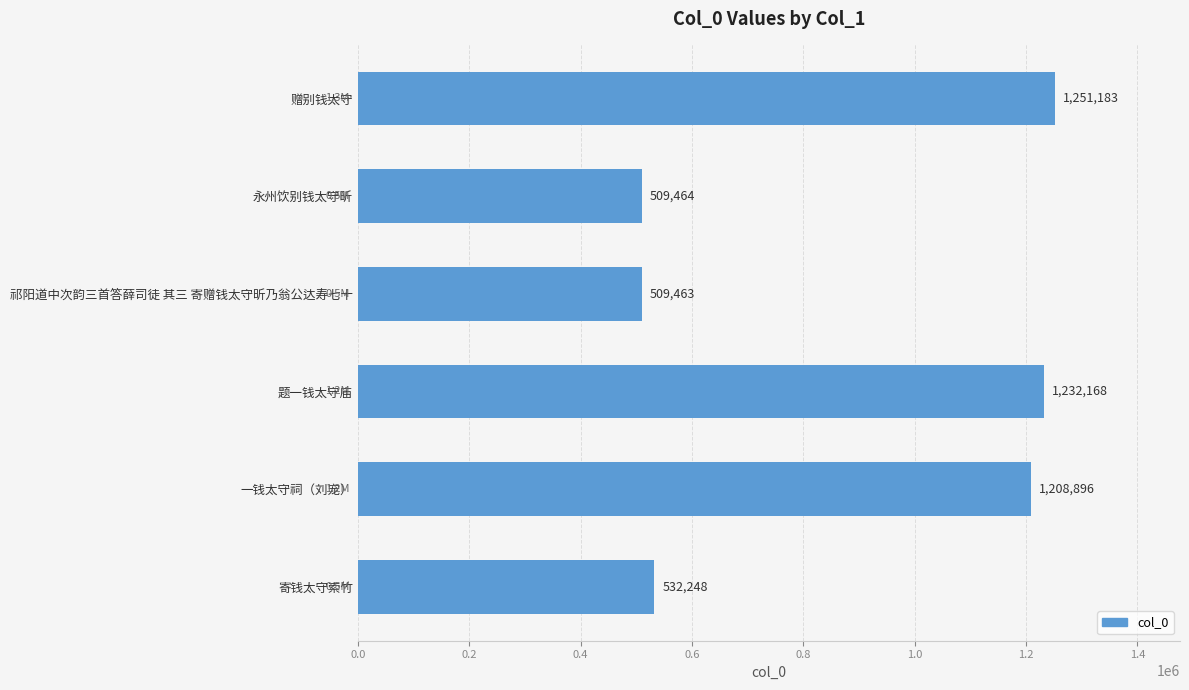

How many bars are there in total?

6